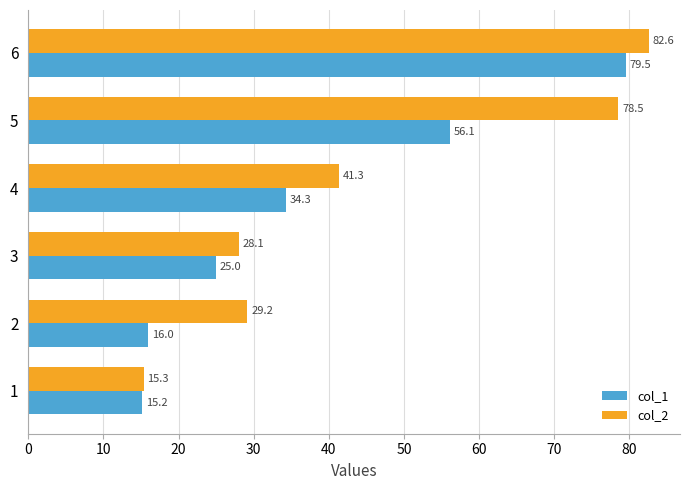

How many data points in col_1 are above 34?

3